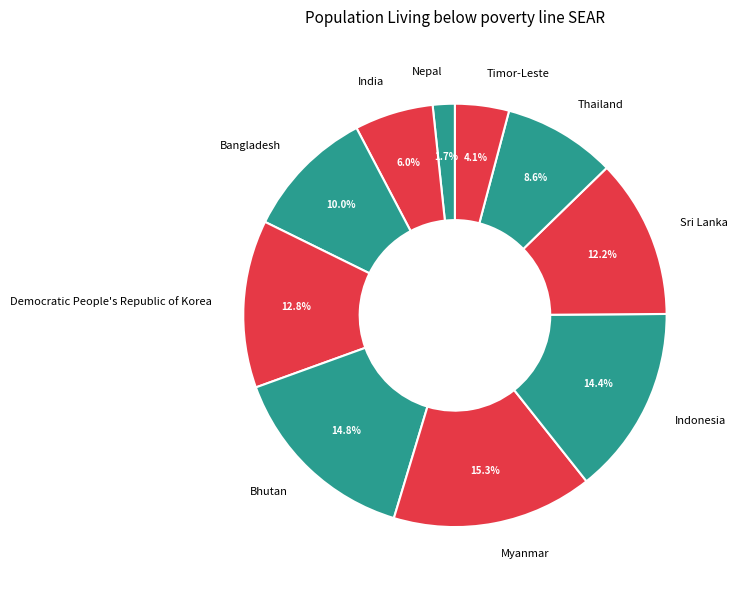

What is the largest slice in the pie chart?

Myanmar